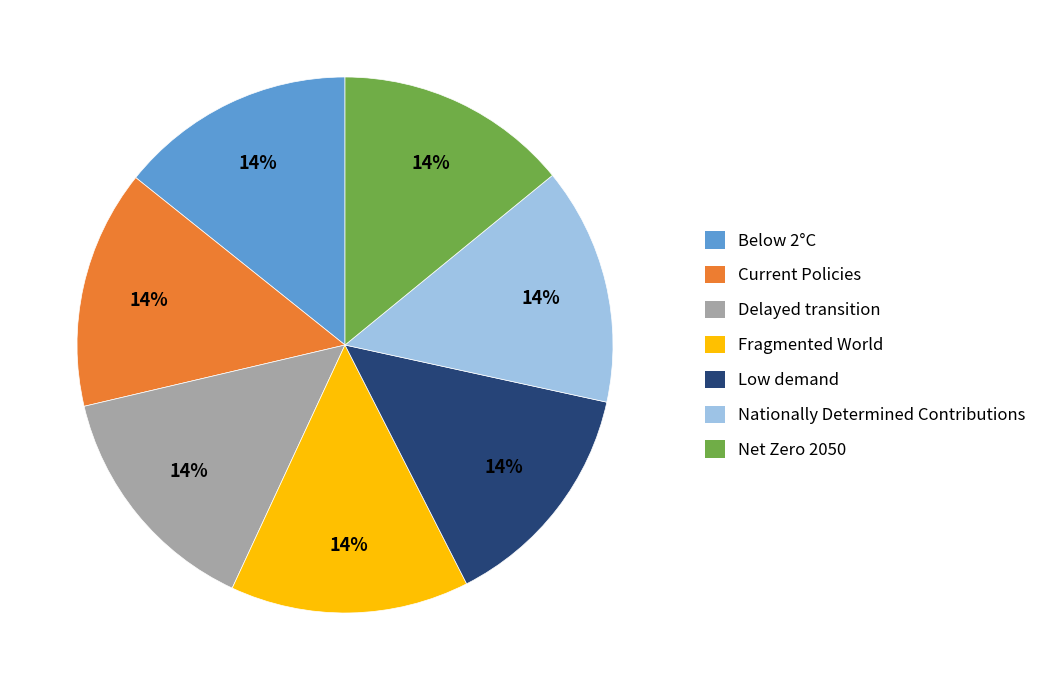

To the nearest percent, what is the average slice percentage?

14%